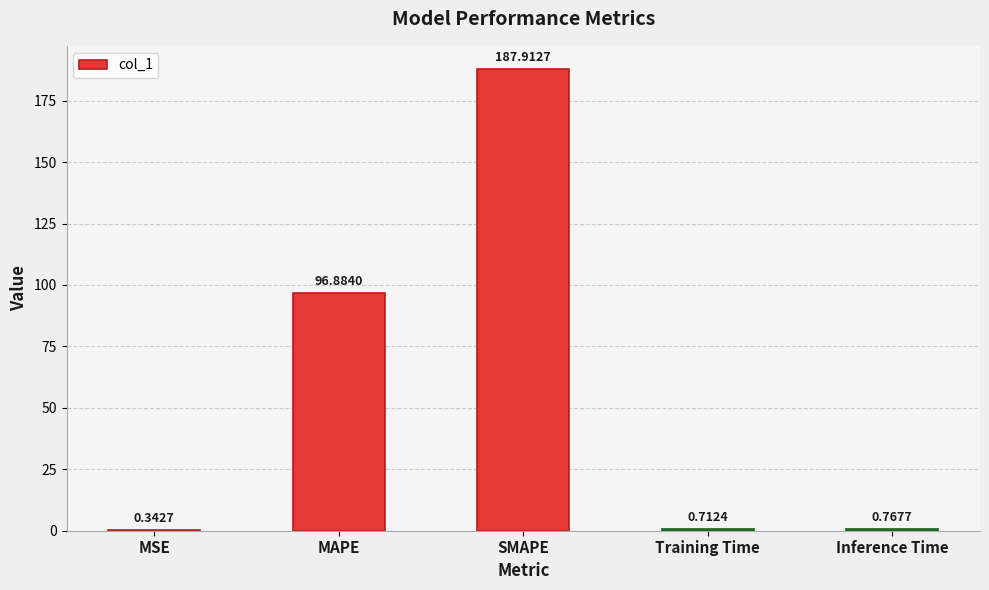

Which has a higher value, Training Time or MAPE?

MAPE